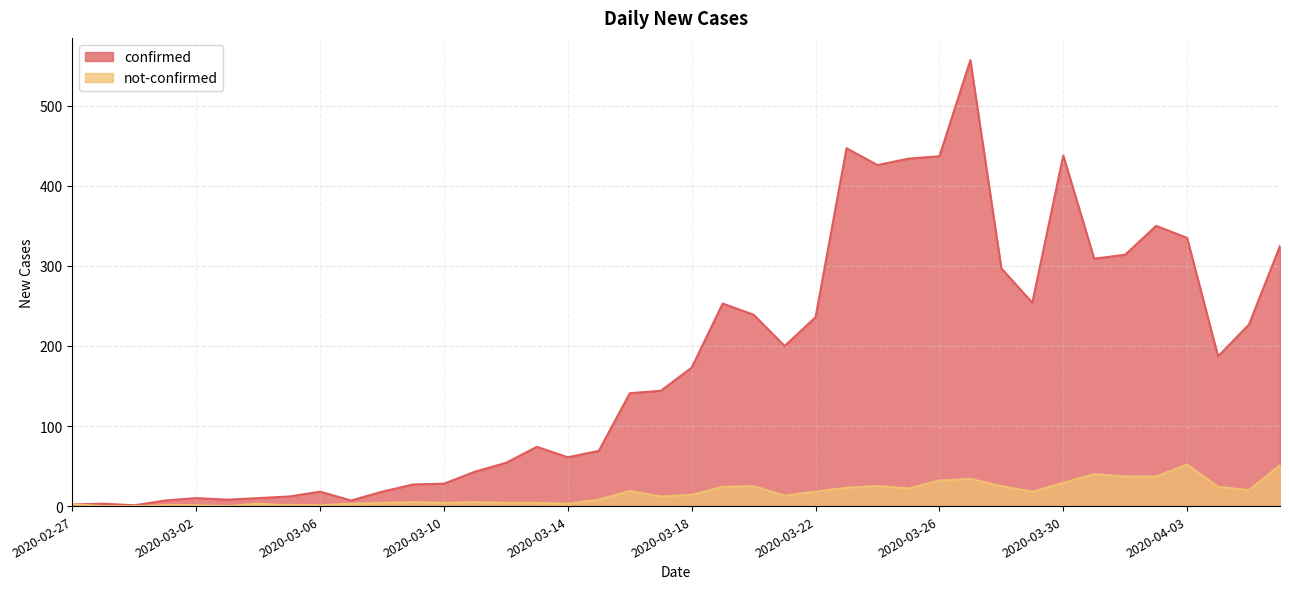

Rank the series at 2020-03-24 from highest to lowest value.

confirmed, not-confirmed